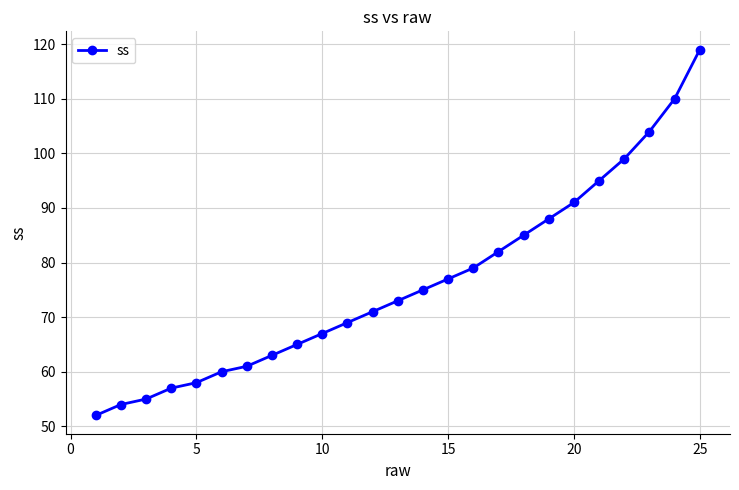

What is the minimum value shown in the chart?

52